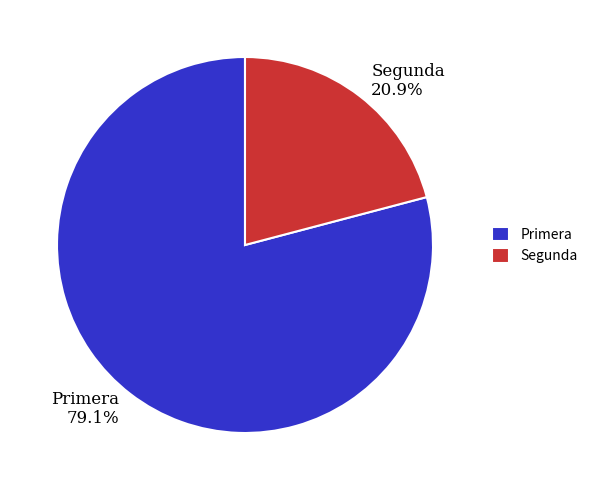

Rank the categories by value from highest to lowest.

Primera, Segunda